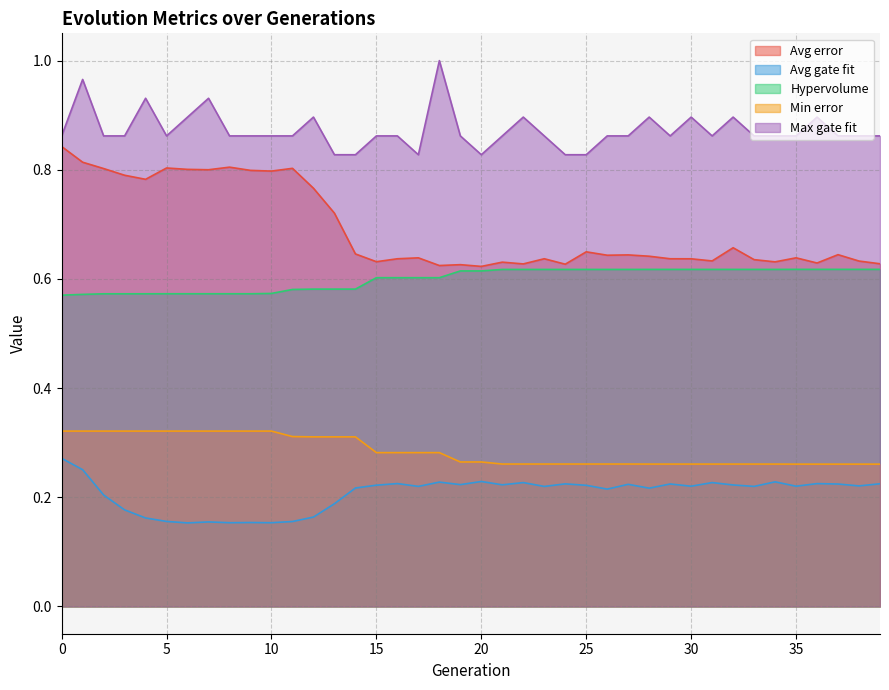

What value does the Min error series have at 33?

0.3